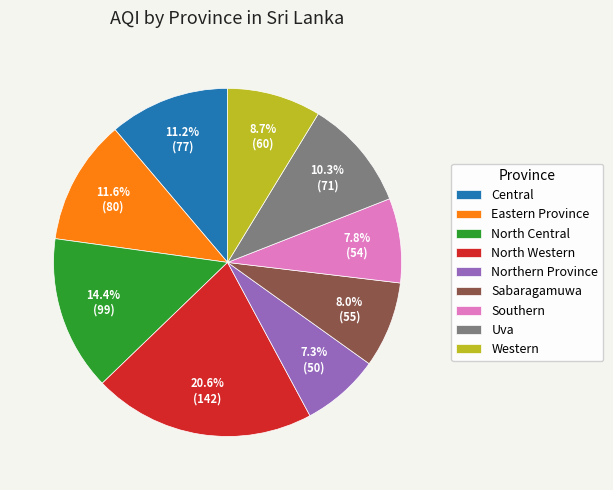

Between Uva and Western, which is larger?

Uva